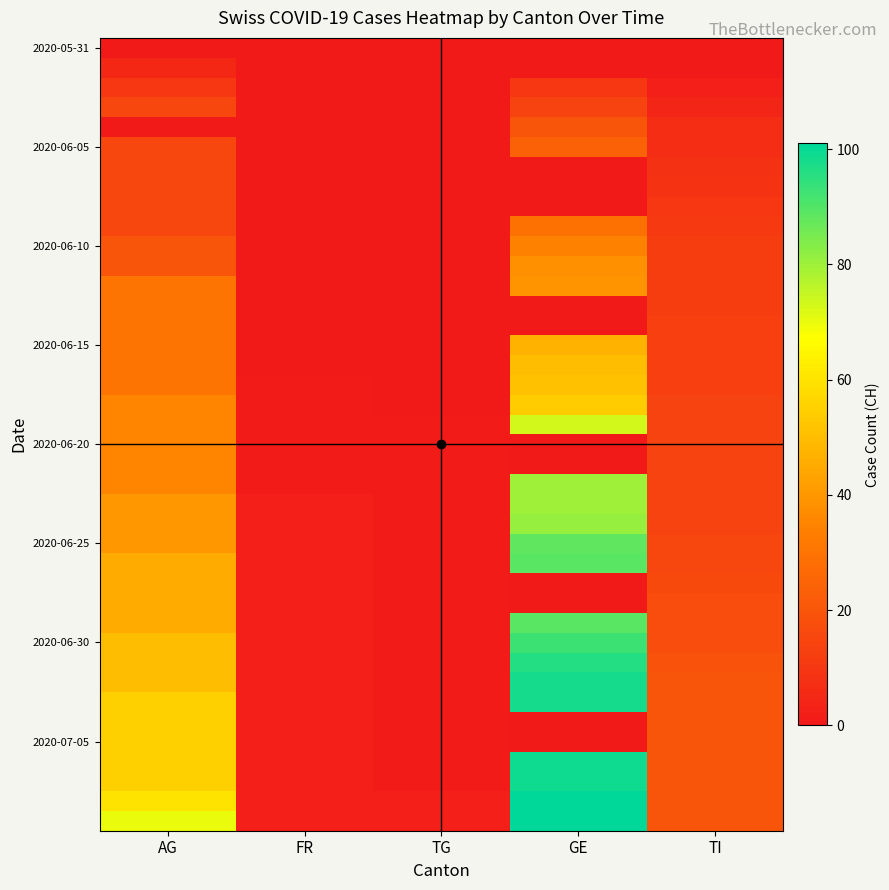

Which has a higher value, GE or FR?

GE